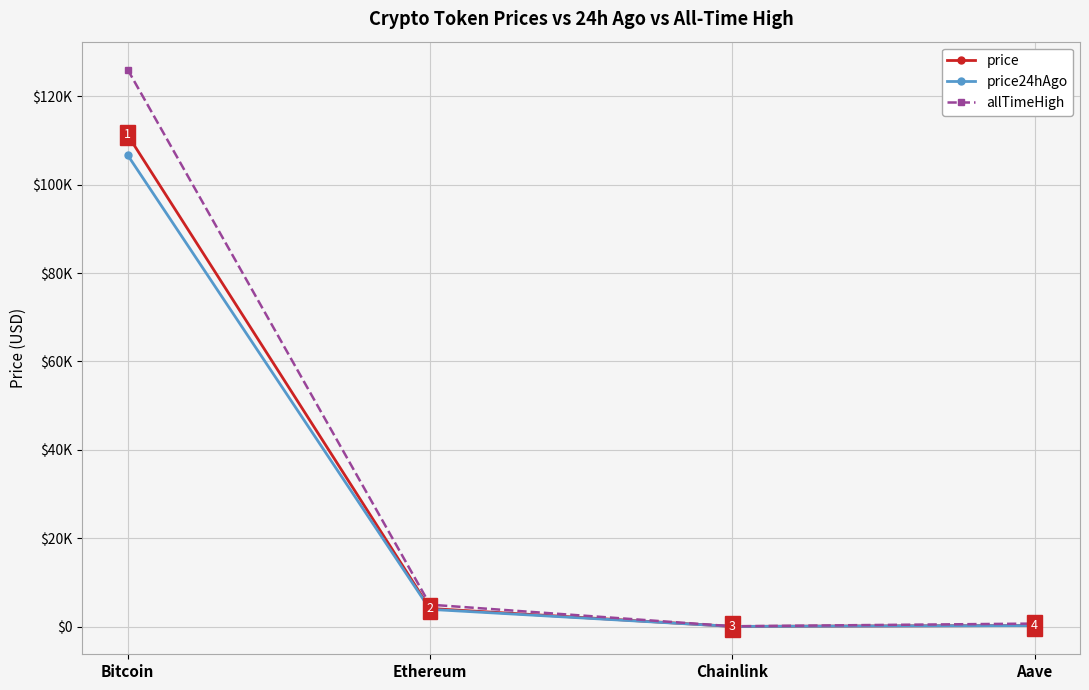

Between Bitcoin and Chainlink, which is larger?

Bitcoin